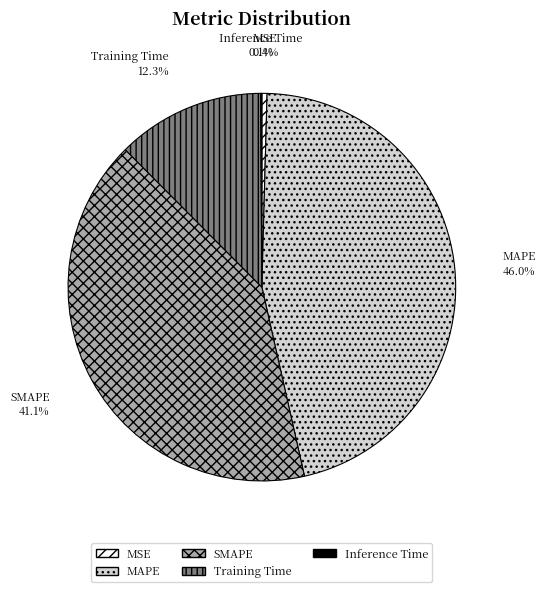

Is it true that SMAPE is 41% of the pie?

True